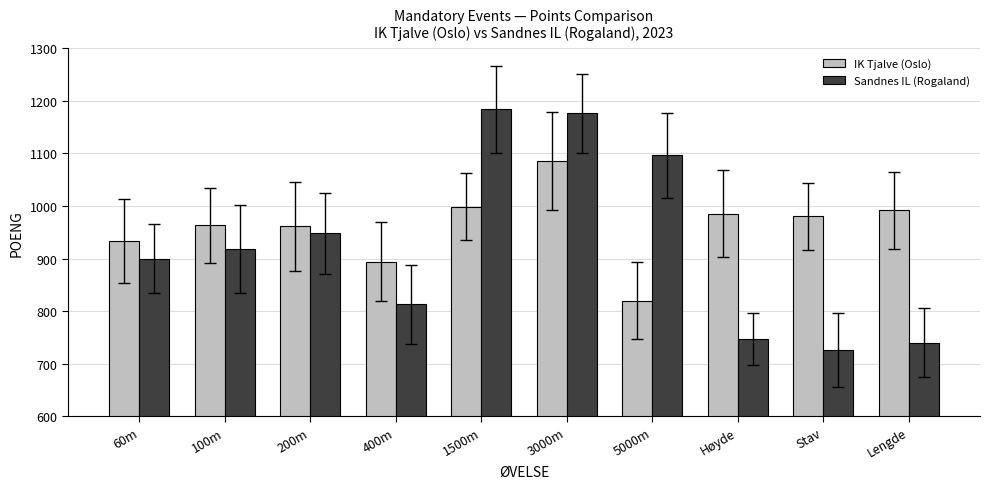

What is the minimum value shown in the chart?

726